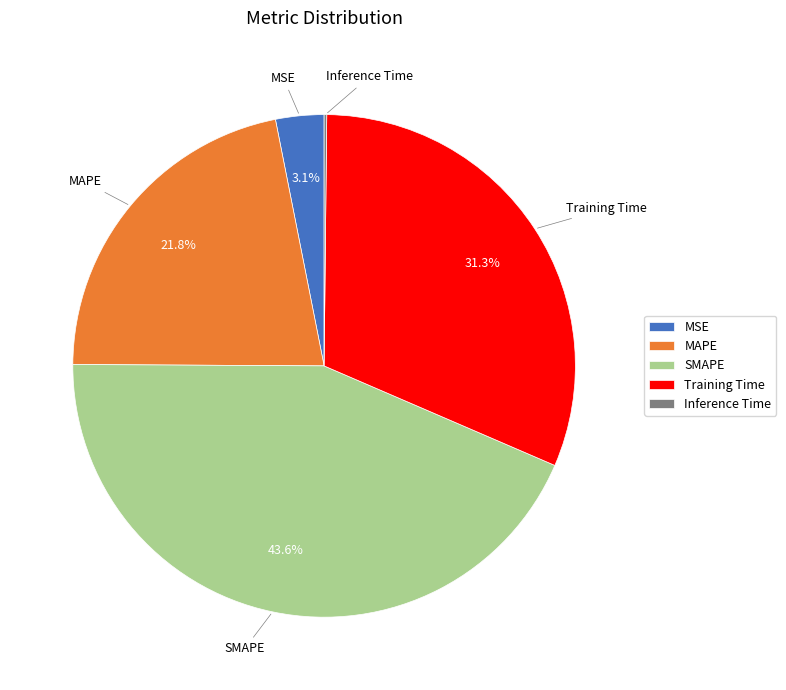

Is there a majority slice in this chart?

No